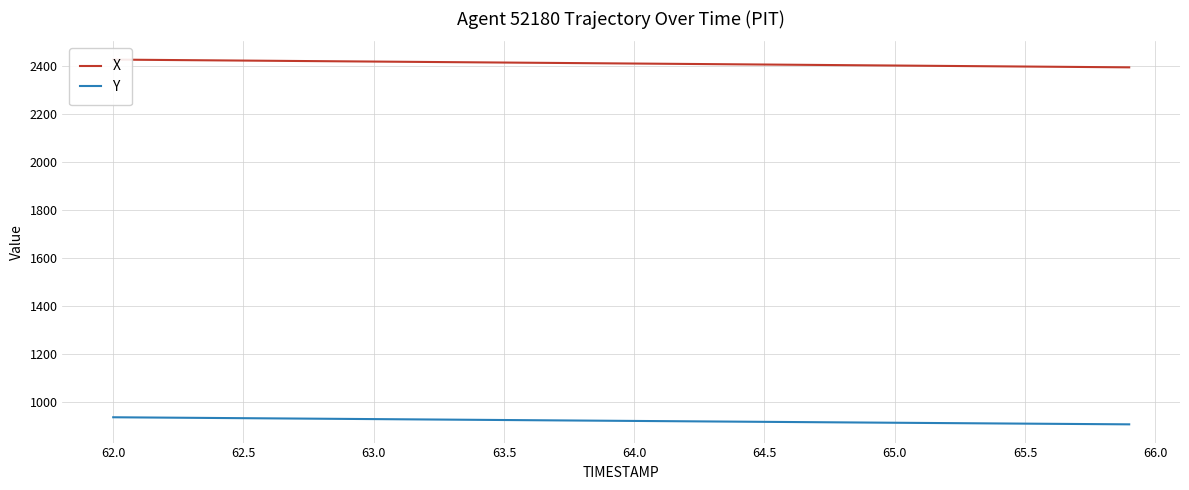

What is the lowest value of the Y series?

906.7